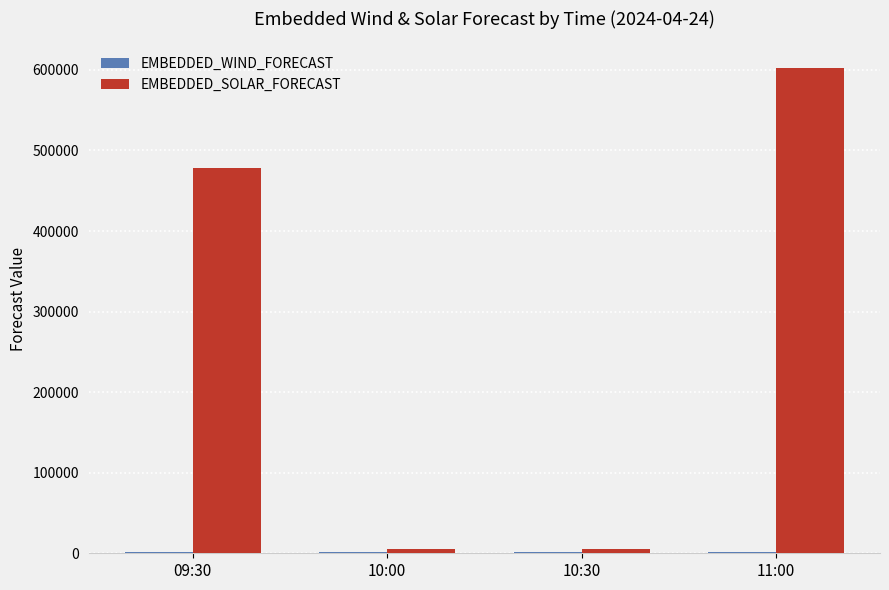

At which label does EMBEDDED_SOLAR_FORECAST reach its peak?

11:00